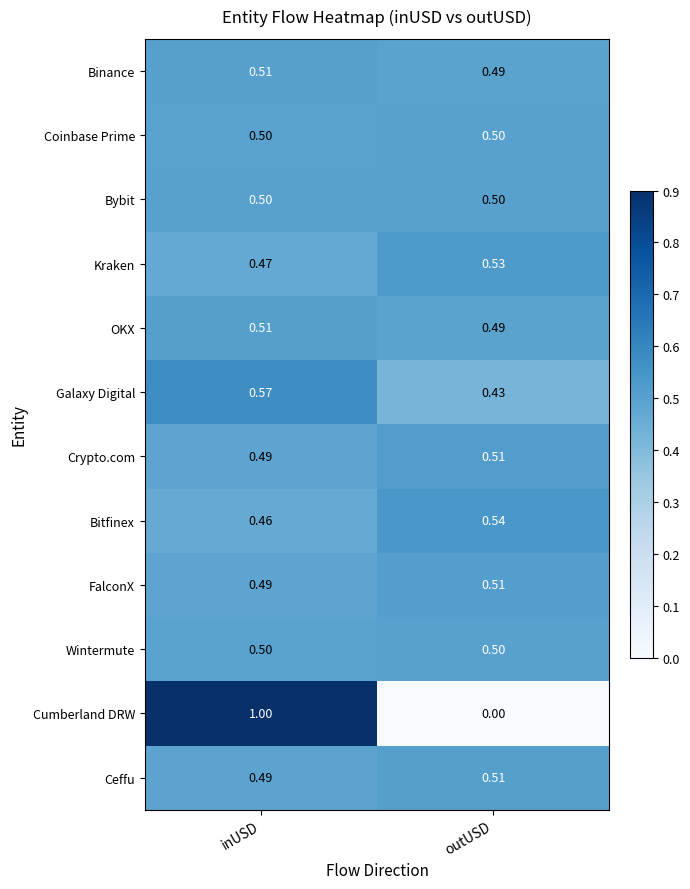

Which series has the largest range (max minus min)?

Cumberland DRW